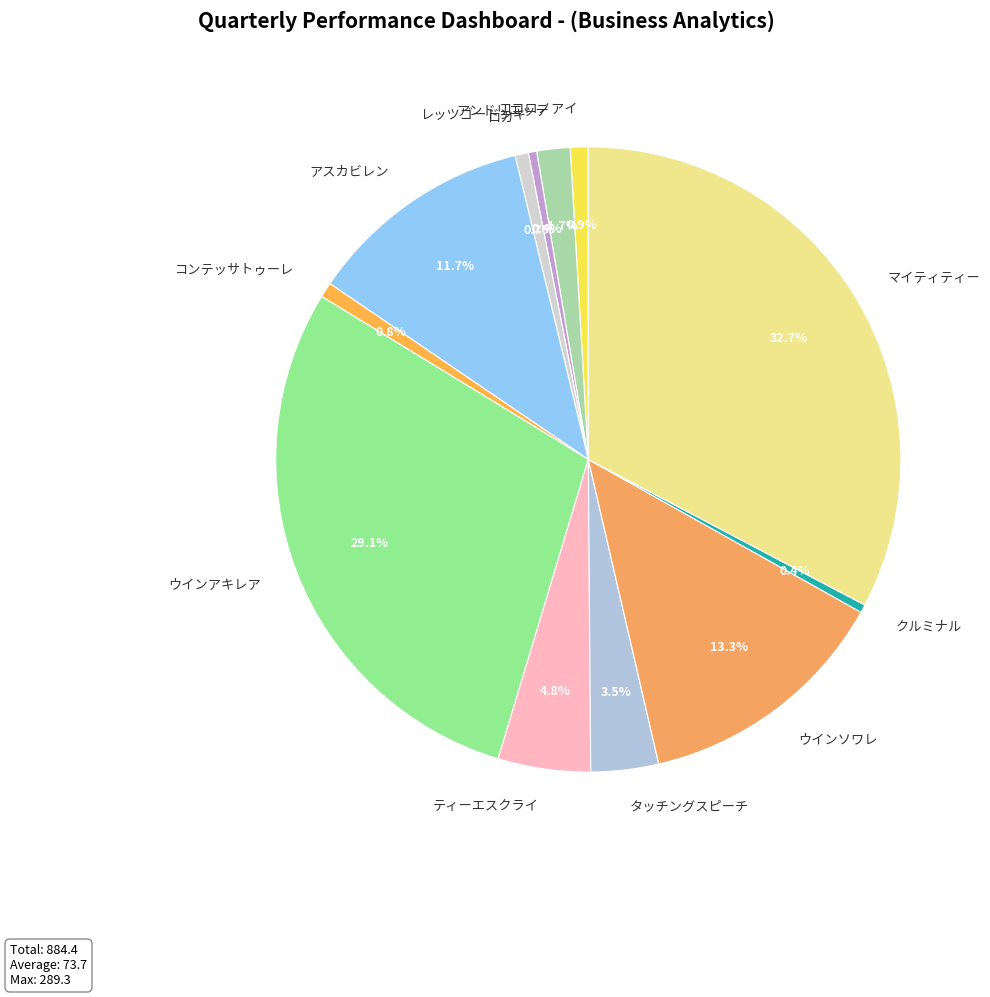

Which slice is the largest?

マイティティー